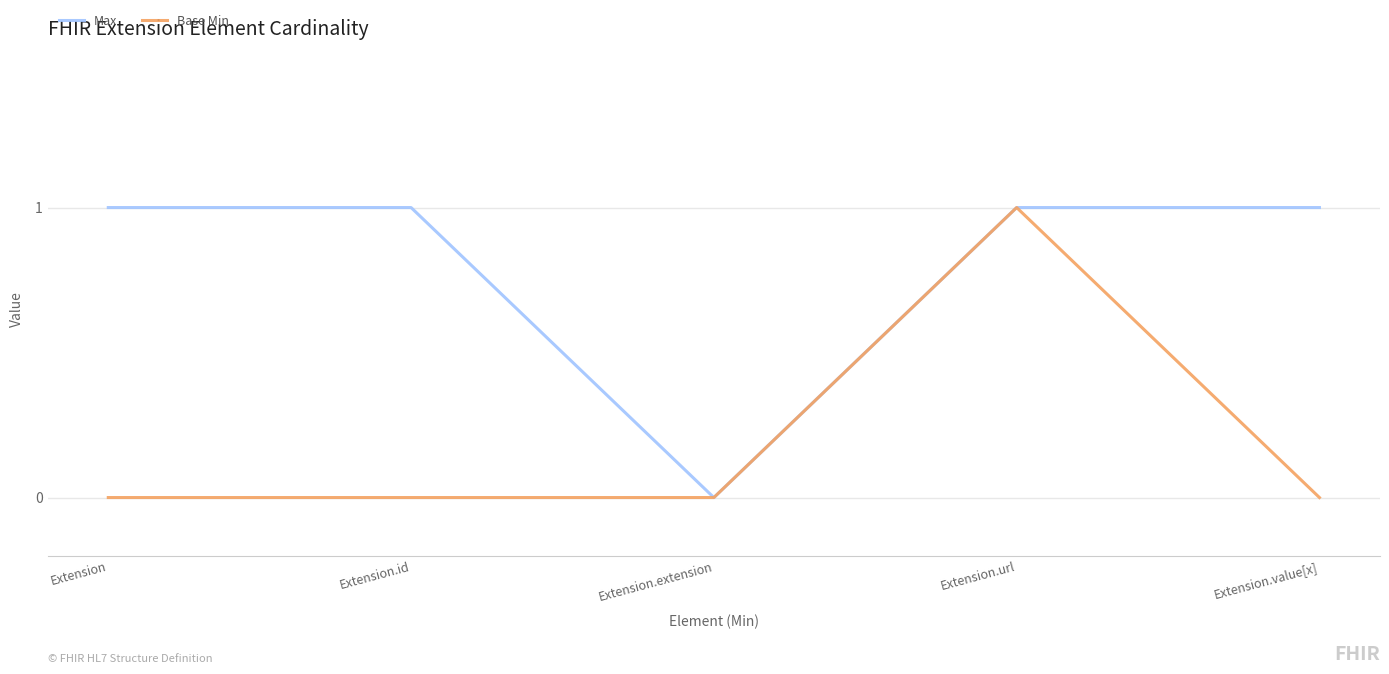

Which series has the largest total across all categories?

Max